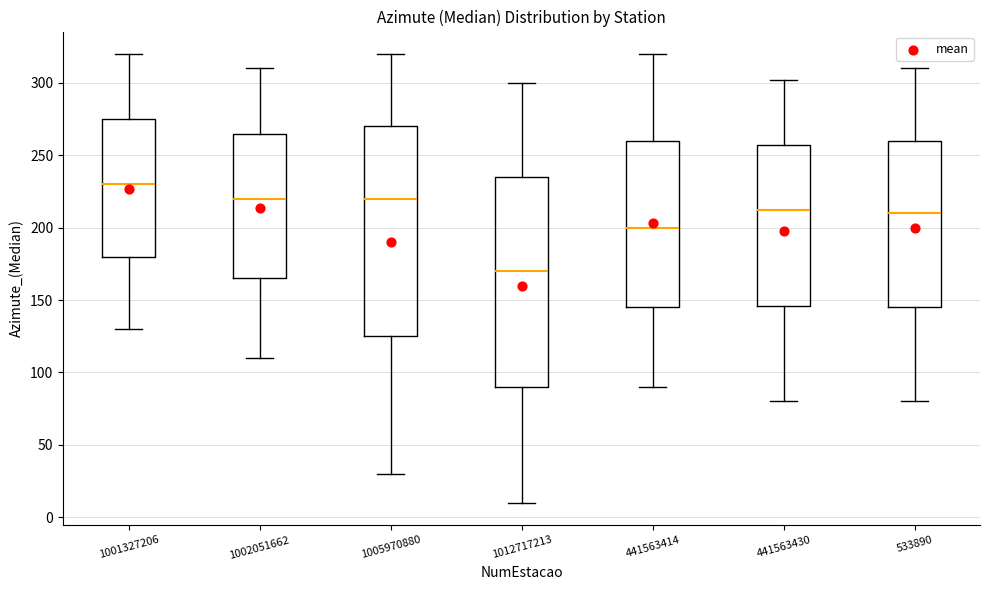

Where does the lower whisker of the box at x = 1005970880 end on the y-axis? The values are not printed on the chart, so give them approximately, as read against the axis.

30